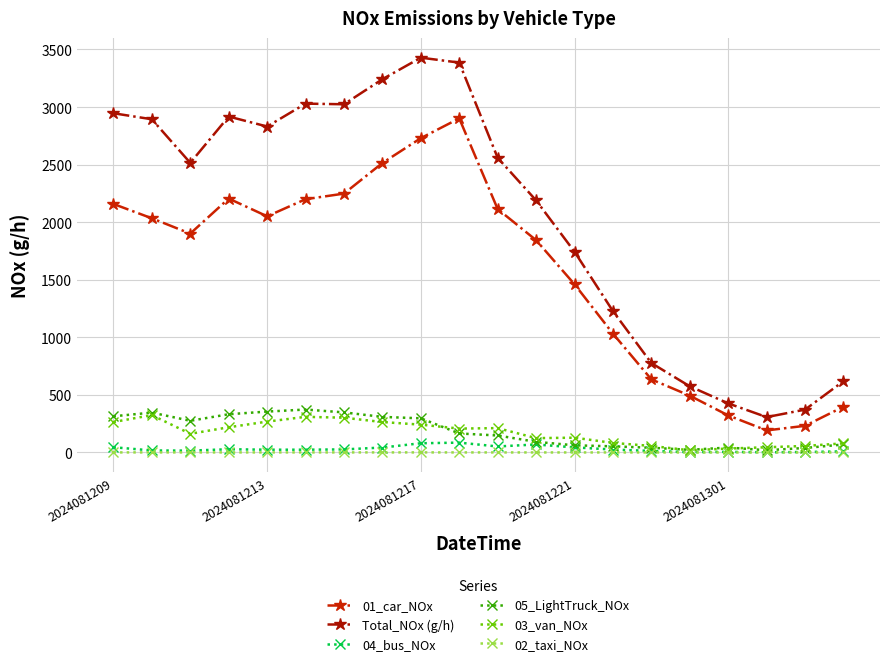

True or false: 04_bus_NOx and 05_LightTruck_NOx intersect in this chart.

False